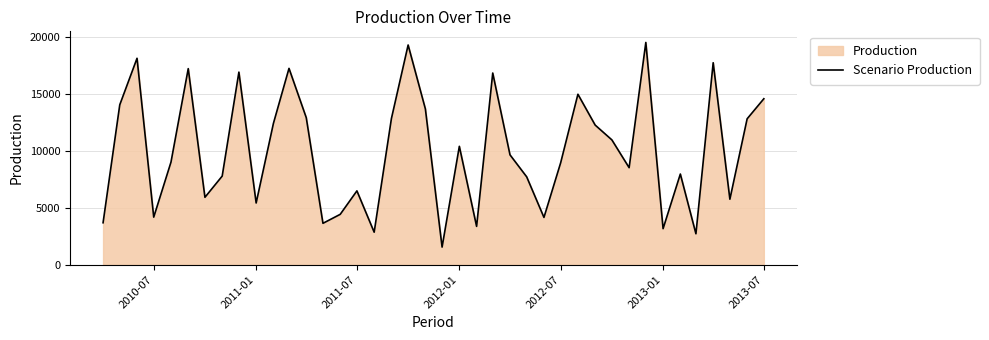

Is it true that the value at 2013-01 is 656.7?

False